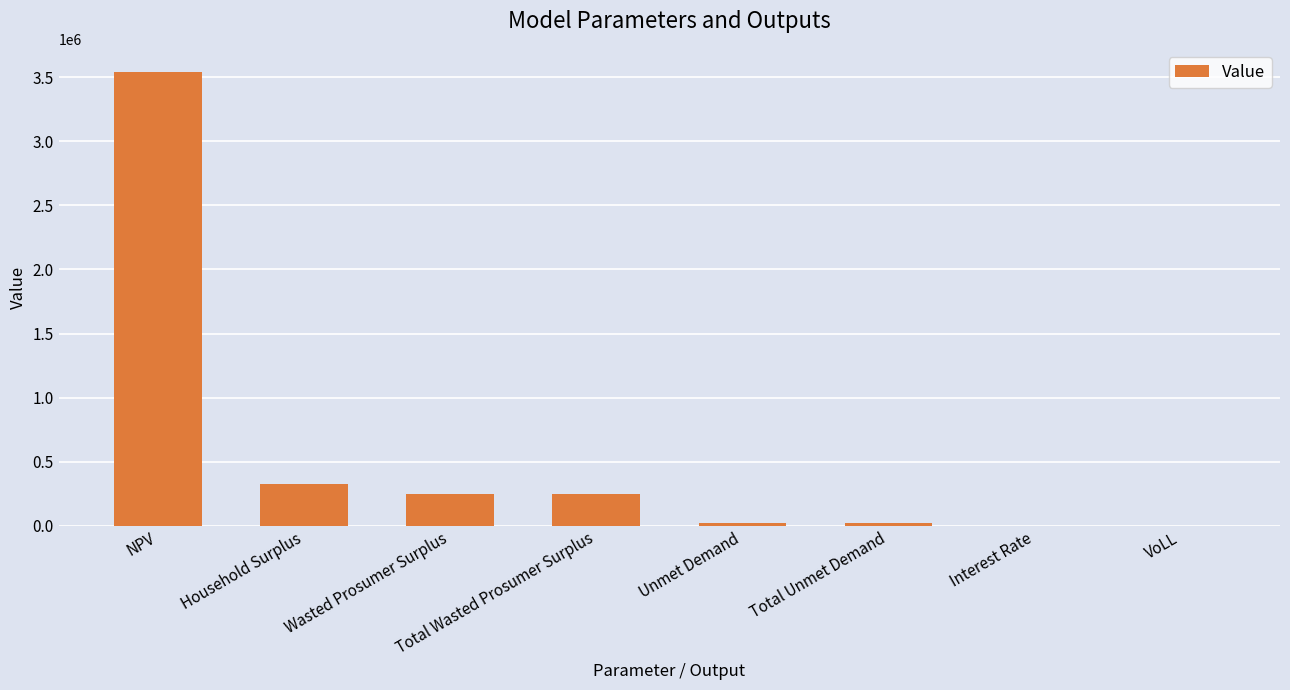

What is the average value?

550874.7